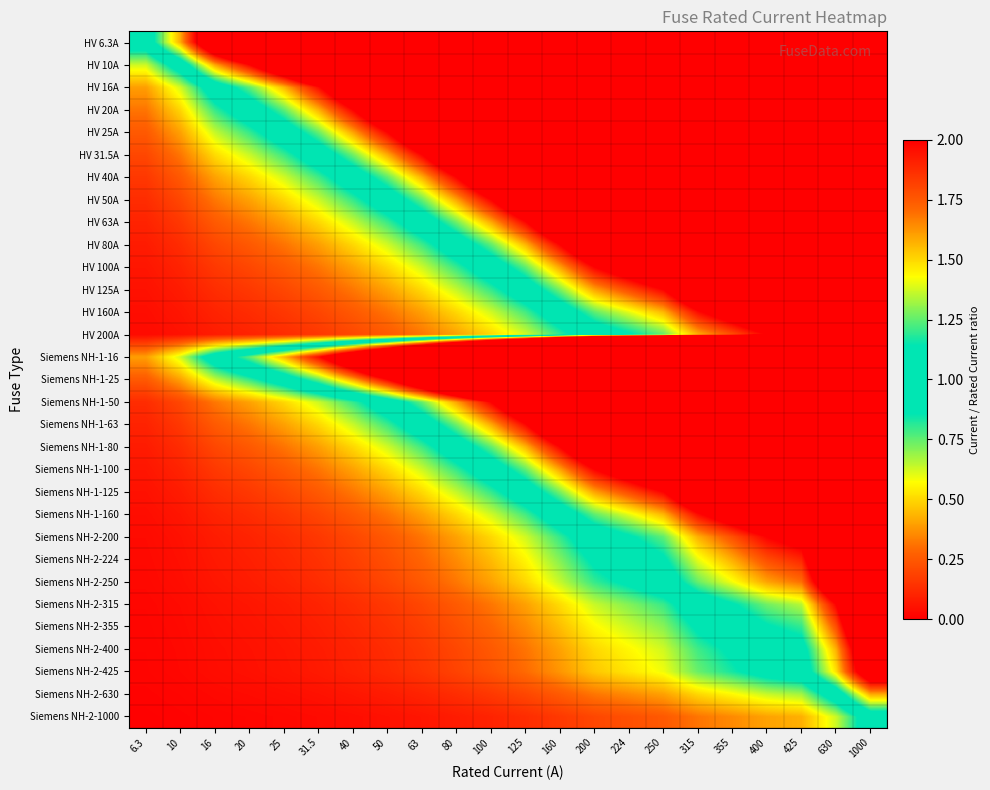

How many data points does each series have?

22